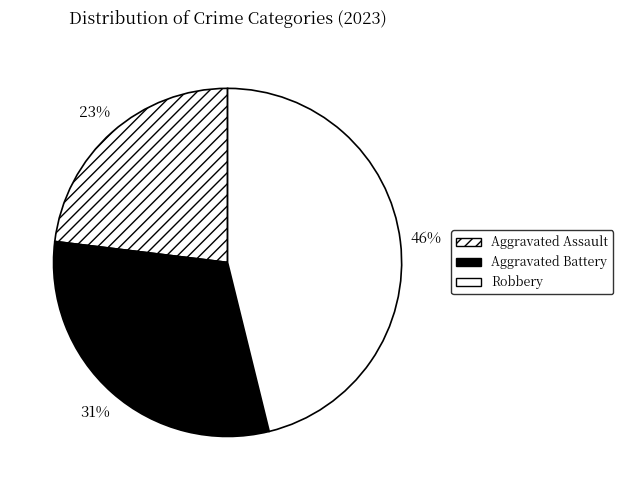

How many slices are in this pie chart?

3